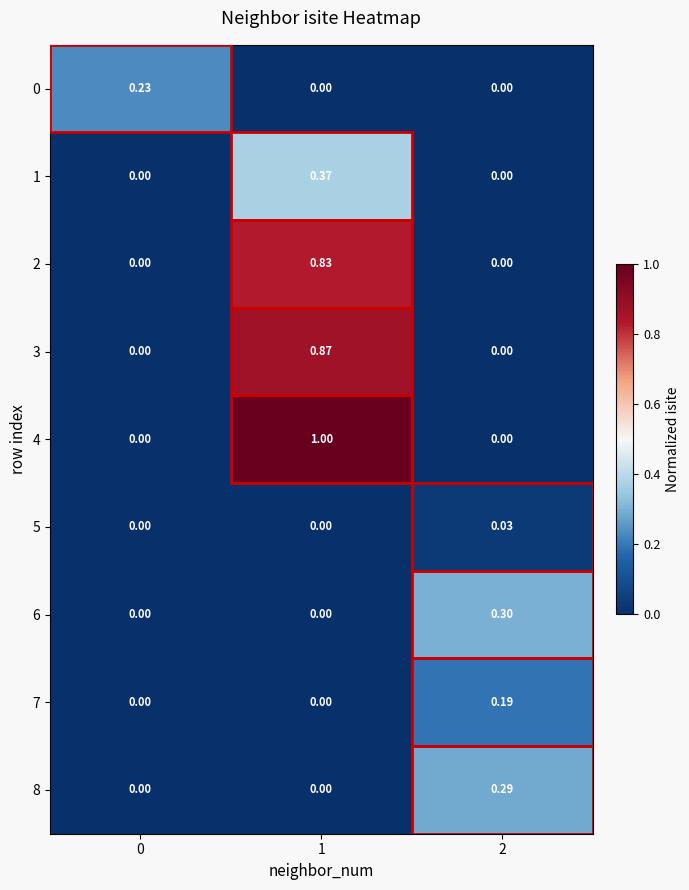

Is the value of 1 at 1 greater than the value of 2 at 0?

Yes